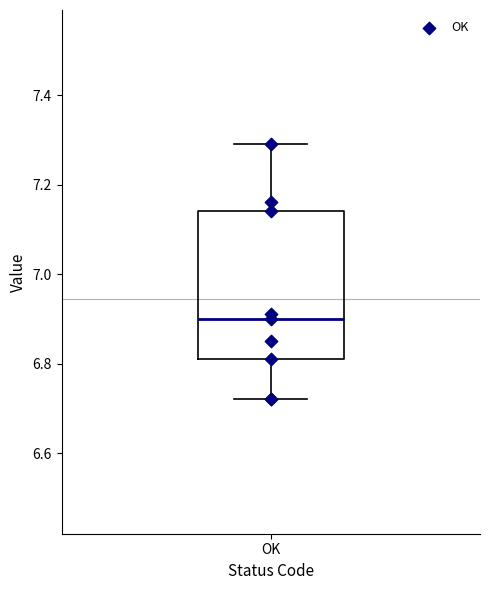

Read this box plot against the y-axis: the position of the median line, the range covered by the box, and the ends of both whiskers. The values are not printed on the chart, so give them approximately, as read against the axis.

median 6.90, box 6.82 to 7.14, whiskers 6.72 to 7.30